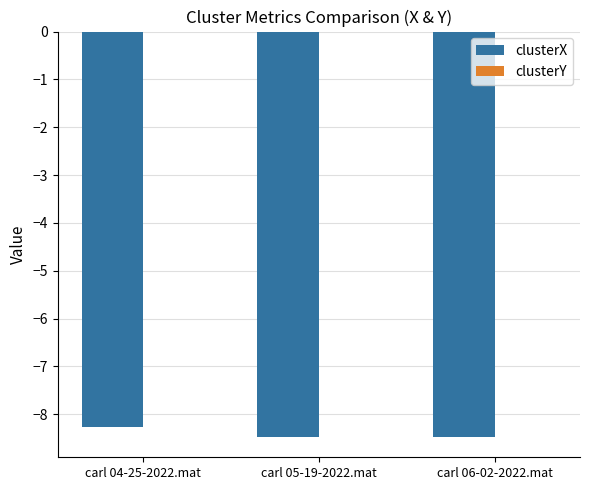

Is it true that clusterX equals -5.8 at carl 05-19-2022.mat?

False